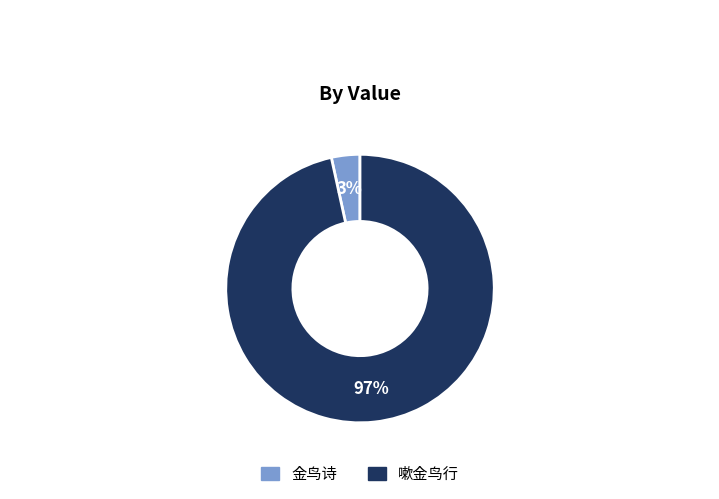

True or false: 嗽金鸟行 accounts for 97% of the total.

True